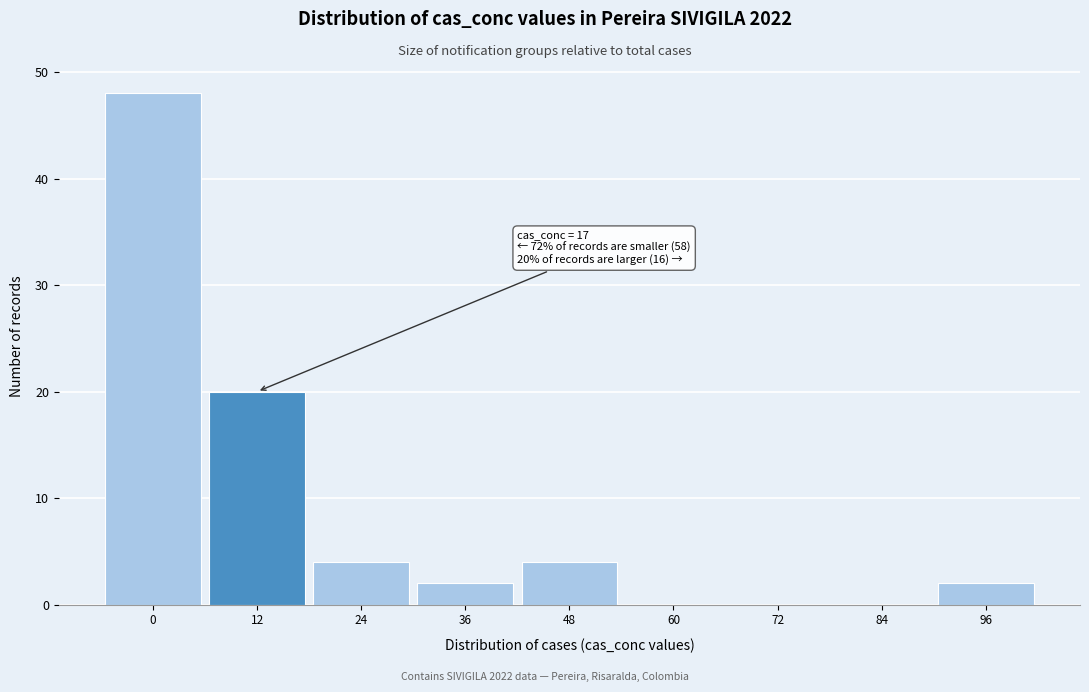

Reading left to right, extract all data points from this chart.

0=48	12=20	24=4	36=2	48=4	60=0	72=0	84=0	96=2